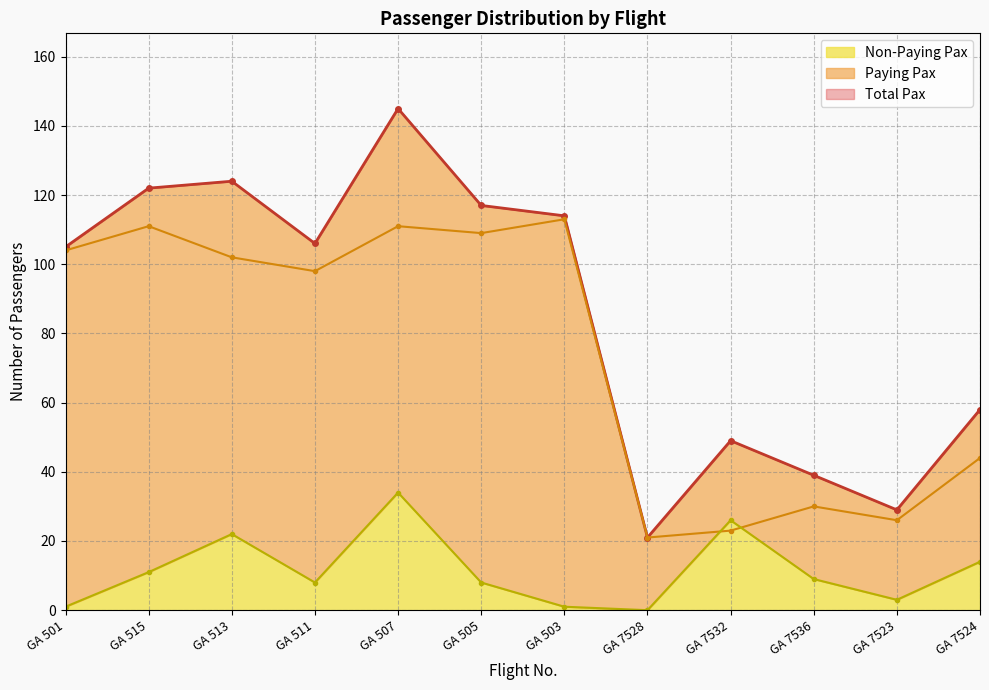

The value of Paying Pax at GA 7528 is 21. True or false?

True